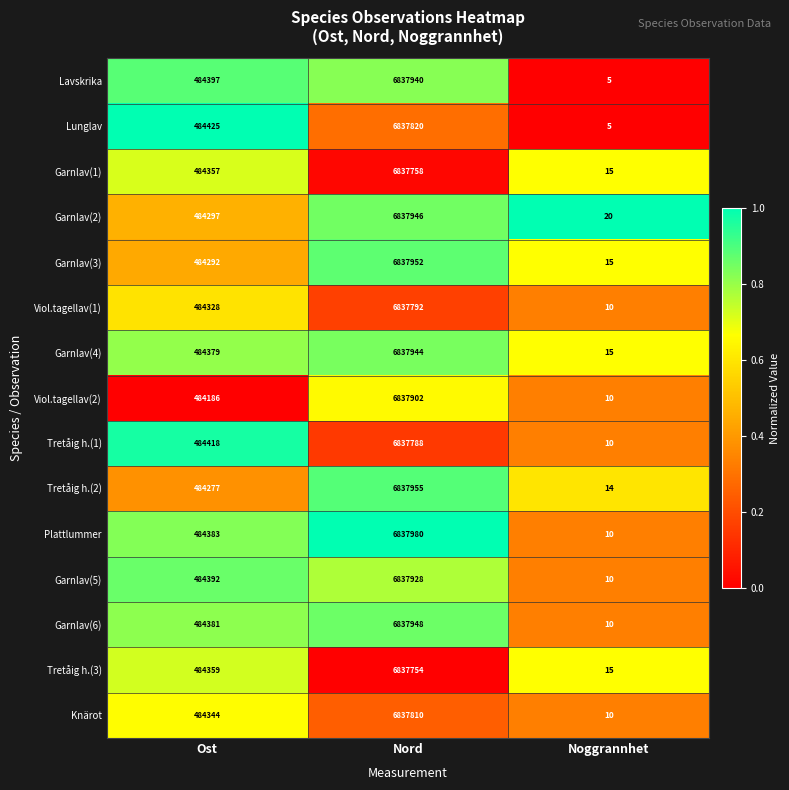

Which series has the largest total across all categories?

Plattlummer